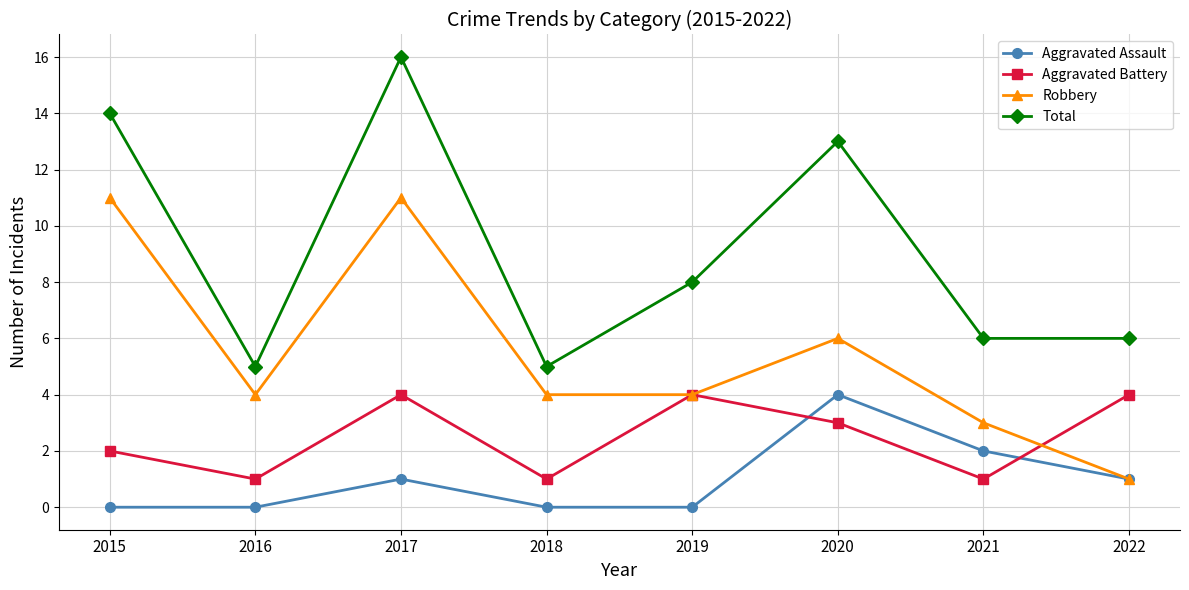

What is the highest value of the Robbery series?

11